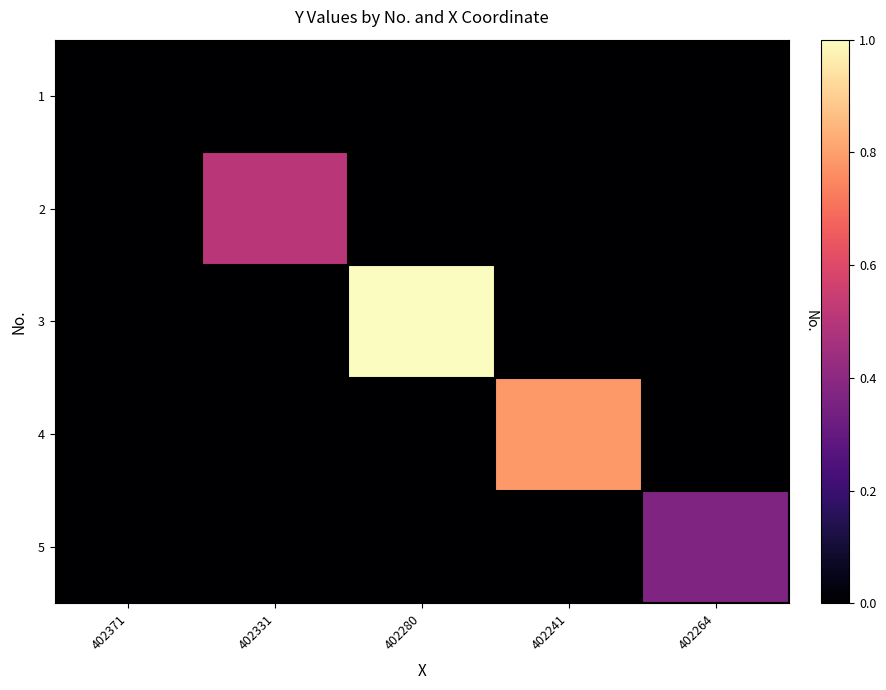

Between 402331 and 402264, which is larger?

402331